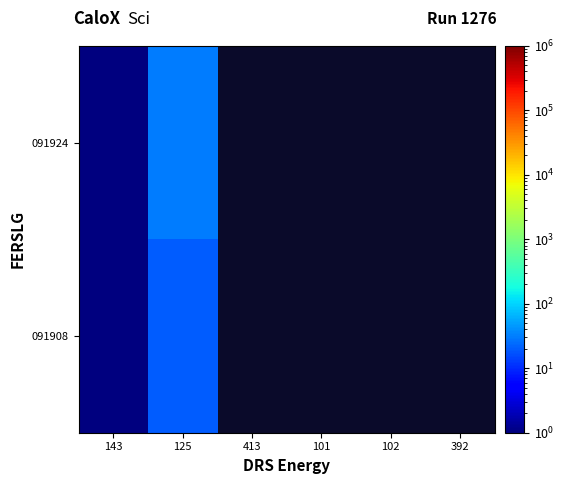

List the series in order of their peak value, highest first.

091924, 091908